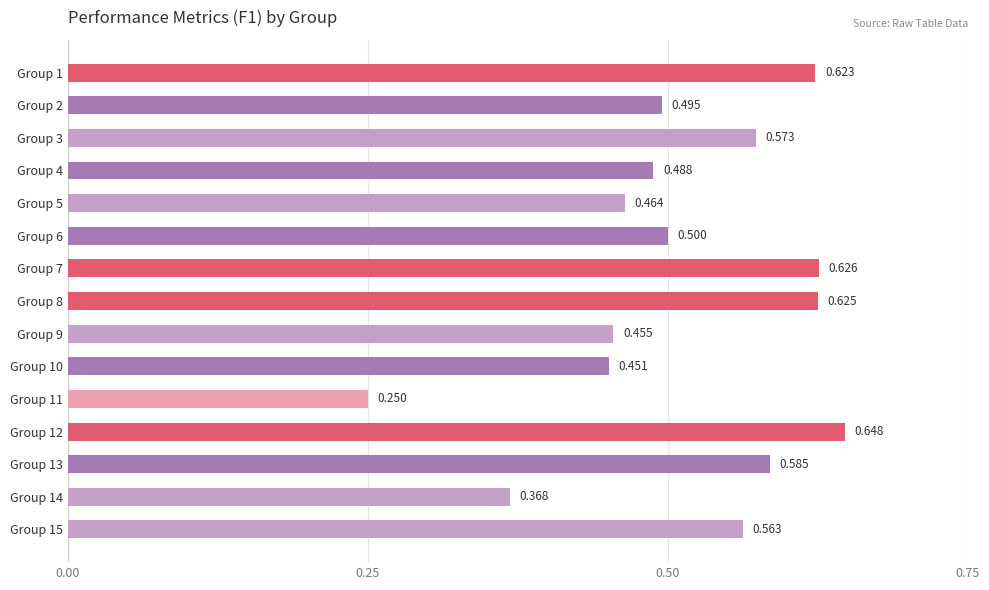

Count the number of data series in this chart.

1